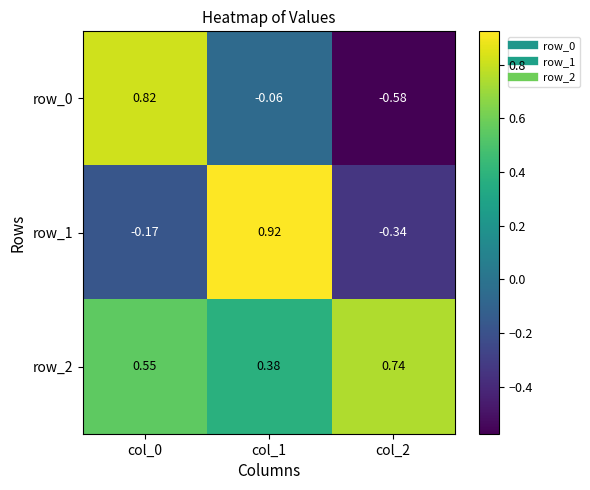

Is the value of row_2 at col_1 greater than the value of row_0 at col_0?

No